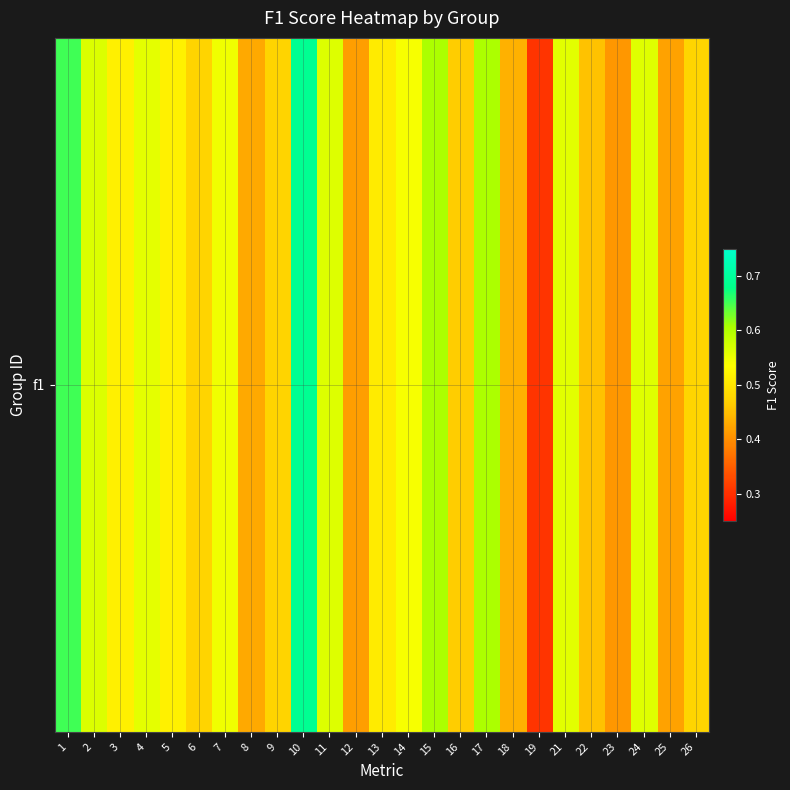

Reading right to left, transcribe all the data shown in this chart.

0.5	0.4	0.6	0.4	0.5	0.6	0.3	0.4	0.6	0.5	0.6	0.5	0.5	0.4	0.6	0.7	0.5	0.4	0.5	0.5	0.5	0.6	0.5	0.6	0.7